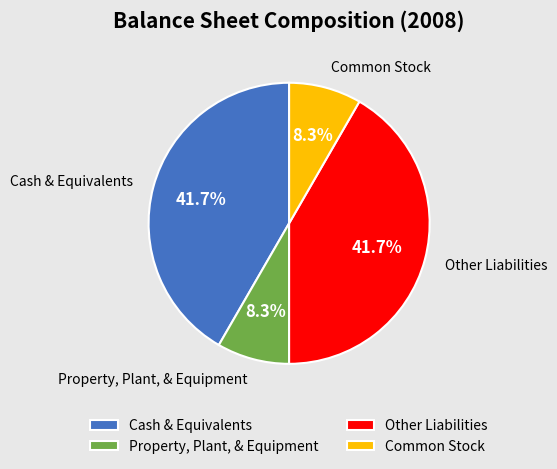

To the nearest percent, what is the combined percentage of Other Liabilities and Cash & Equivalents?

83%